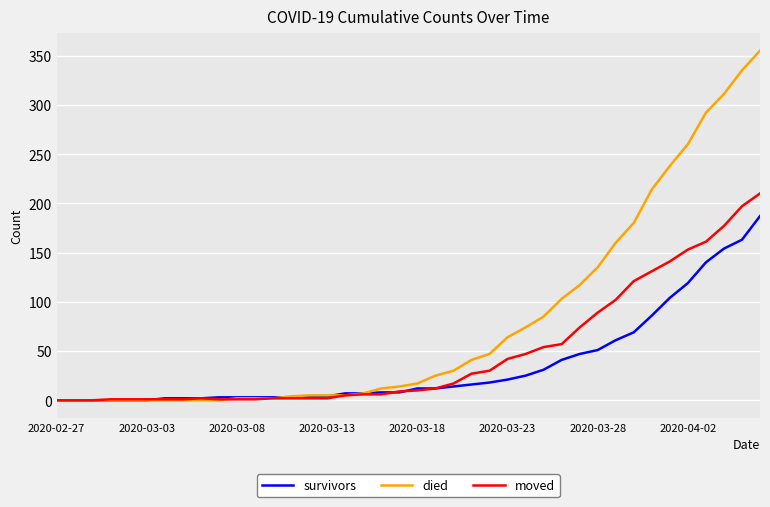

How many series are shown in this chart?

3